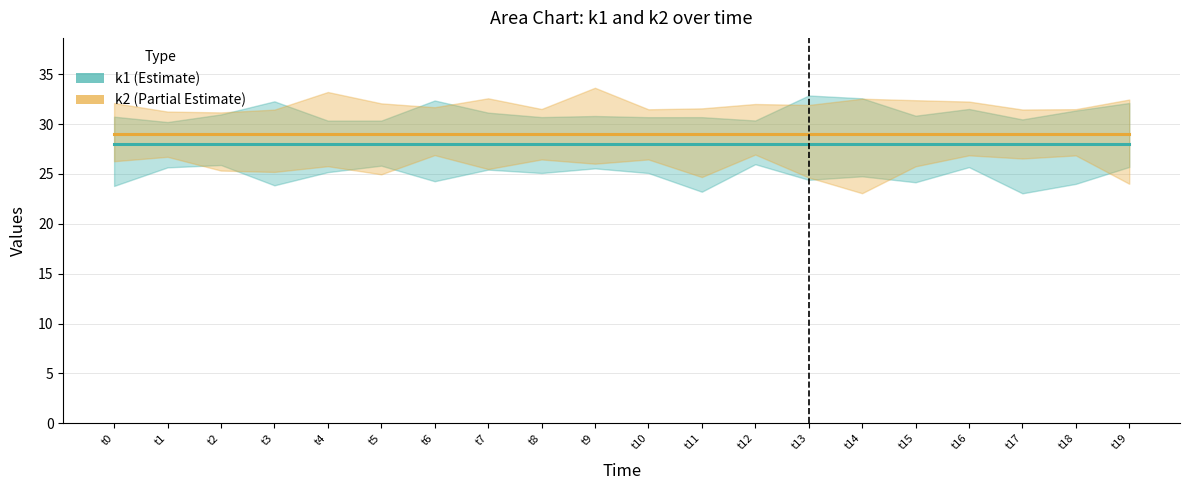

At which label is k1 closest to 28?

t0